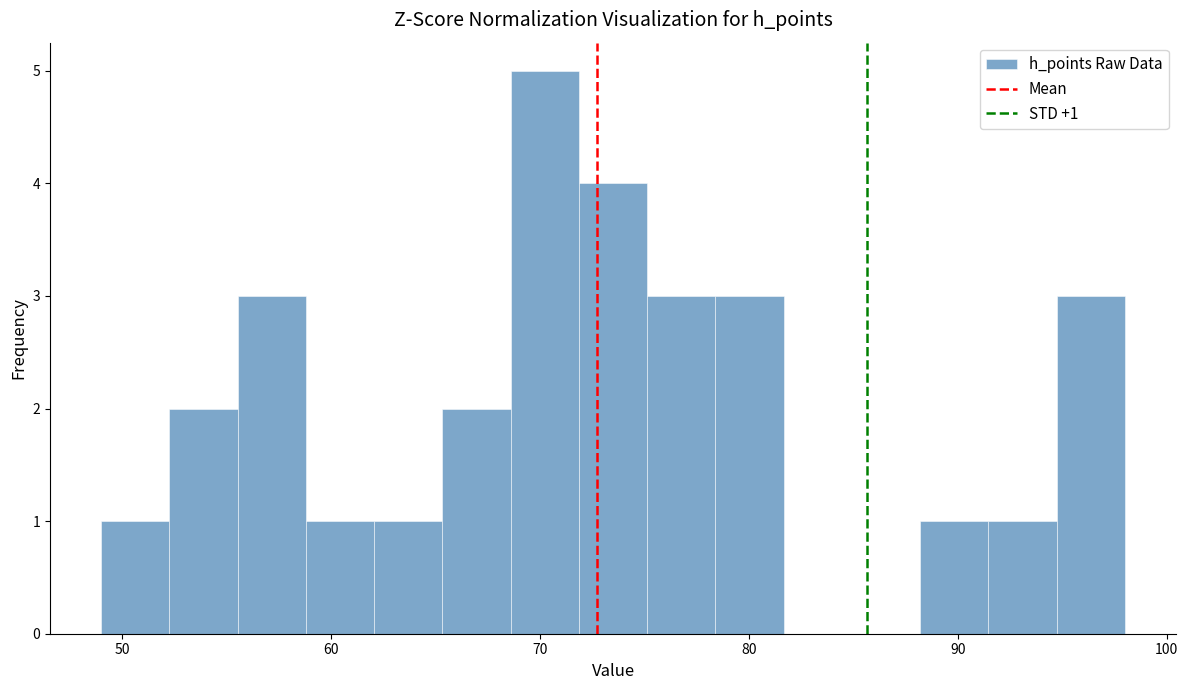

Read against the x-axis, roughly where is the centre of the tallest bar?

70